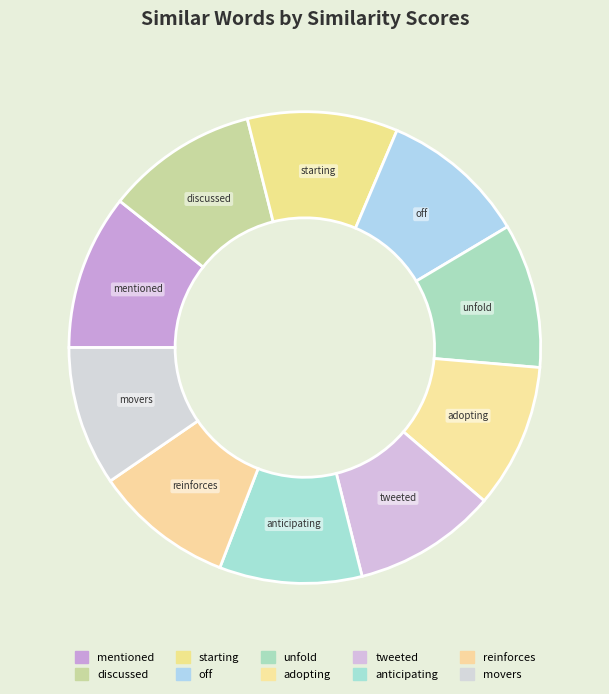

Count the number of slices in the pie.

10